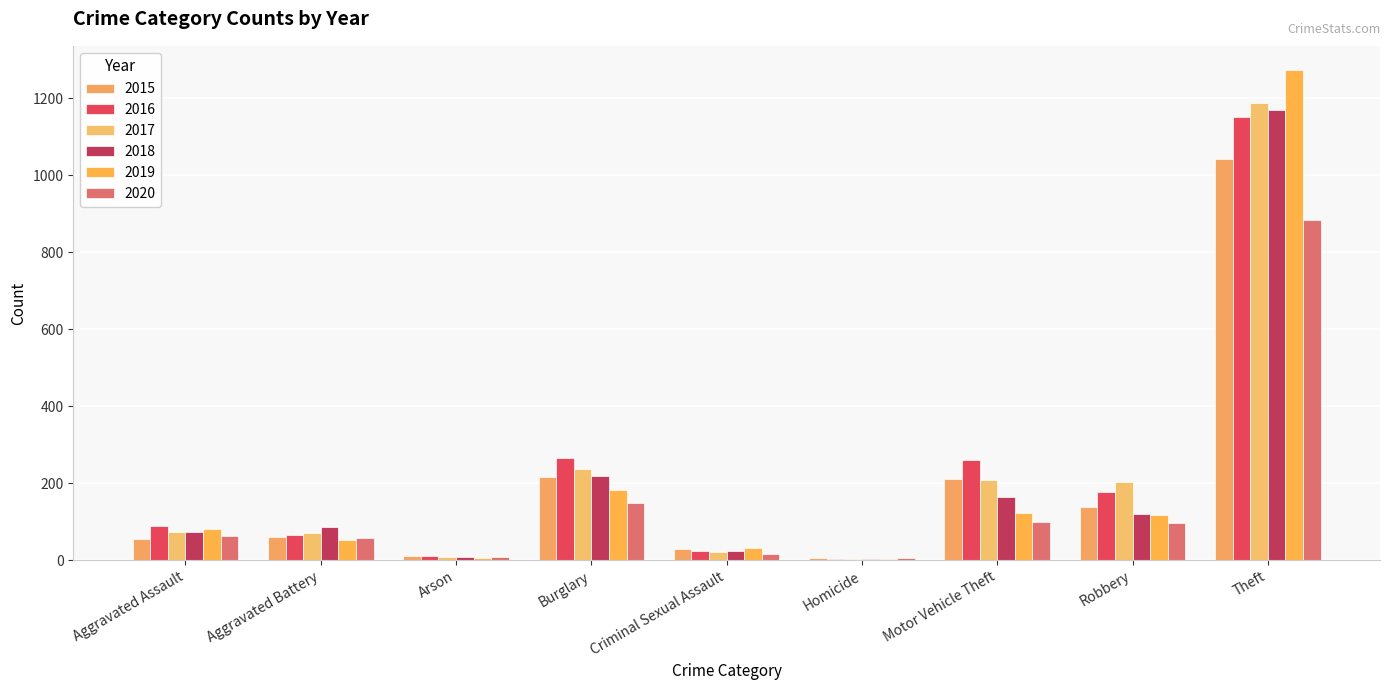

Reading left to right, extract all data points from this chart.

2015: Aggravated Assault=56	Aggravated Battery=60	Arson=10	Burglary=216	Criminal Sexual Assault=29	Homicide=5	Motor Vehicle Theft=212	Robbery=139	Theft=1041
2016: Aggravated Assault=88	Aggravated Battery=66	Arson=12	Burglary=266	Criminal Sexual Assault=25	Homicide=4	Motor Vehicle Theft=259	Robbery=178	Theft=1151
2017: Aggravated Assault=72	Aggravated Battery=71	Arson=7	Burglary=237	Criminal Sexual Assault=22	Homicide=4	Motor Vehicle Theft=208	Robbery=202	Theft=1188
2018: Aggravated Assault=72	Aggravated Battery=86	Arson=7	Burglary=218	Criminal Sexual Assault=24	Homicide=4	Motor Vehicle Theft=163	Robbery=121	Theft=1170
2019: Aggravated Assault=80	Aggravated Battery=53	Arson=5	Burglary=182	Criminal Sexual Assault=31	Homicide=4	Motor Vehicle Theft=123	Robbery=116	Theft=1272
2020: Aggravated Assault=62	Aggravated Battery=57	Arson=7	Burglary=148	Criminal Sexual Assault=15	Homicide=5	Motor Vehicle Theft=99	Robbery=97	Theft=884